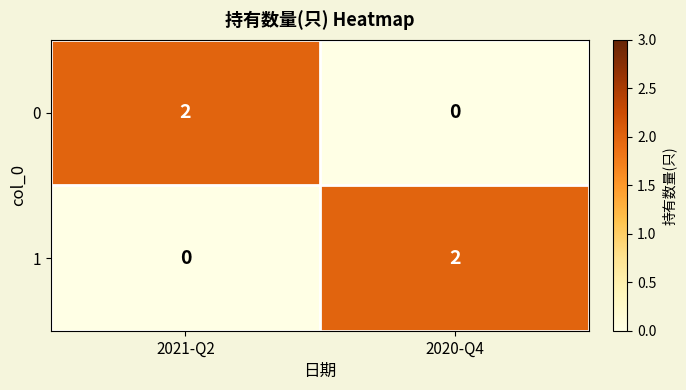

How many data points does each series have?

2